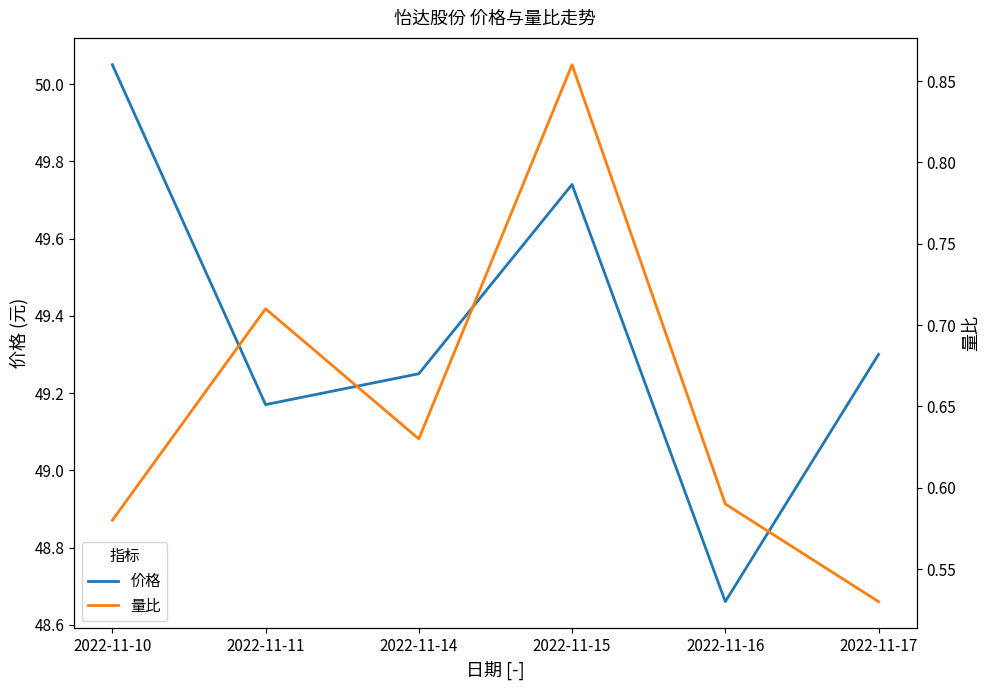

Rank the series by their maximum value, from highest to lowest.

价格, 量比